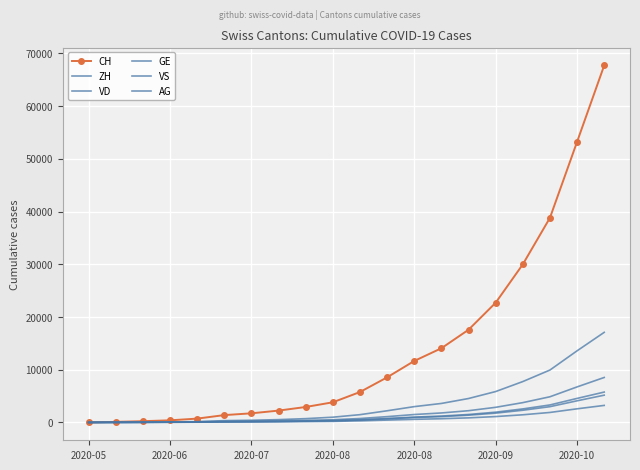

How many lines are shown in the chart?

6